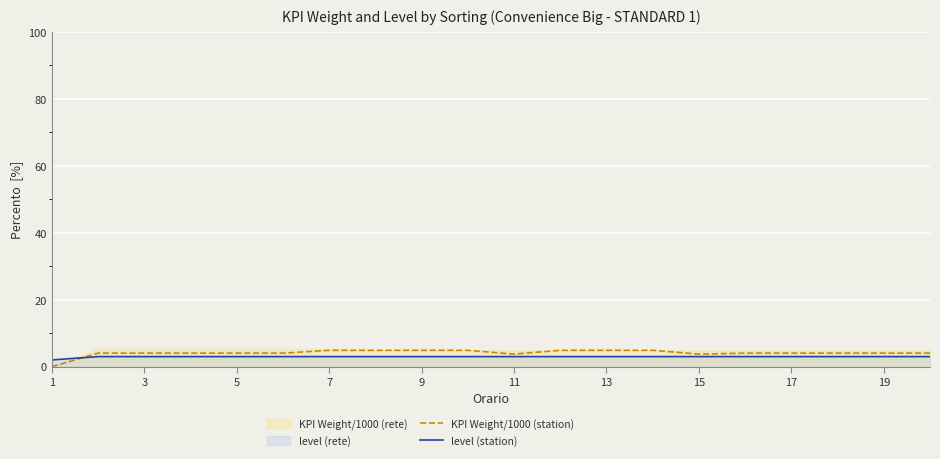

True or false: level (station) has a value of 3.0 at 7.

True